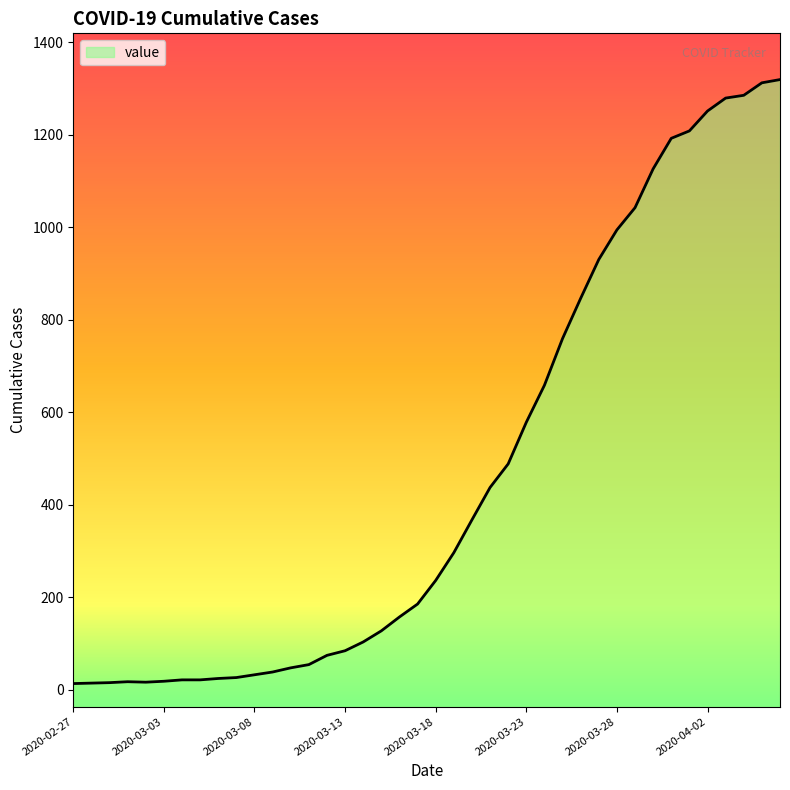

What is the maximum value shown in the chart?

1319